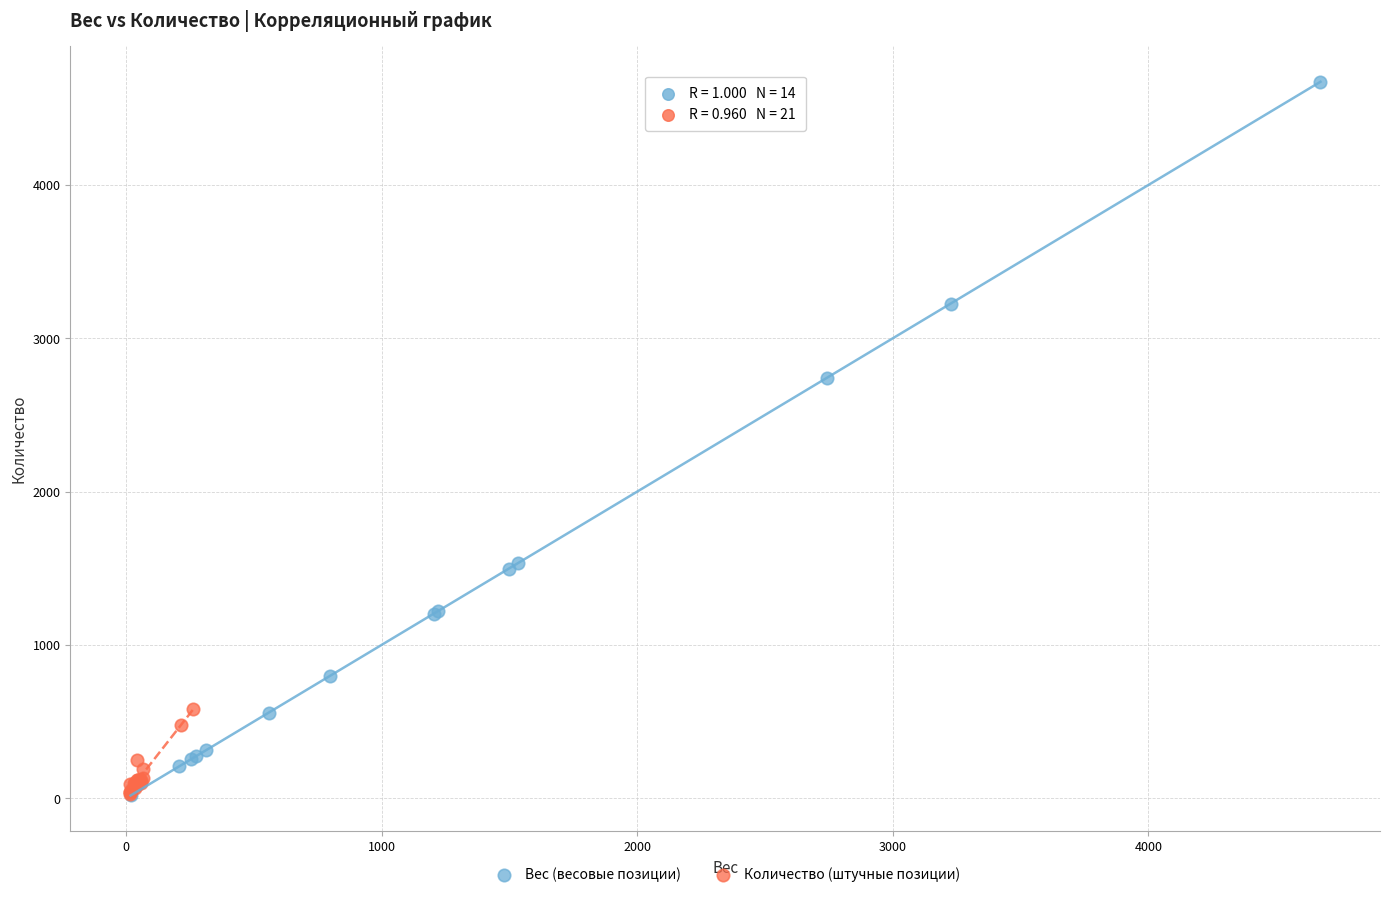

Which series contains the highest Y value?

Вес (весовые позиции)